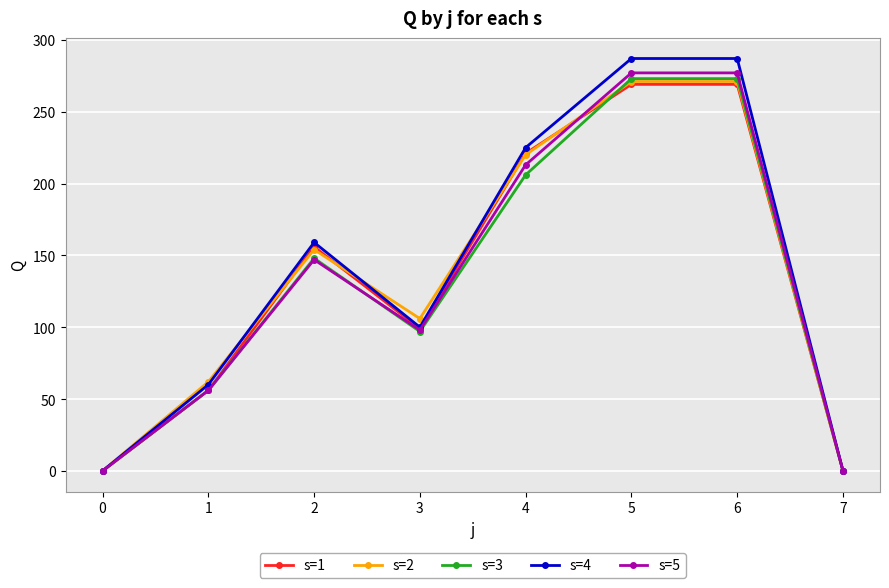

What is the difference between the maximum and minimum values in the s=2 series?

271